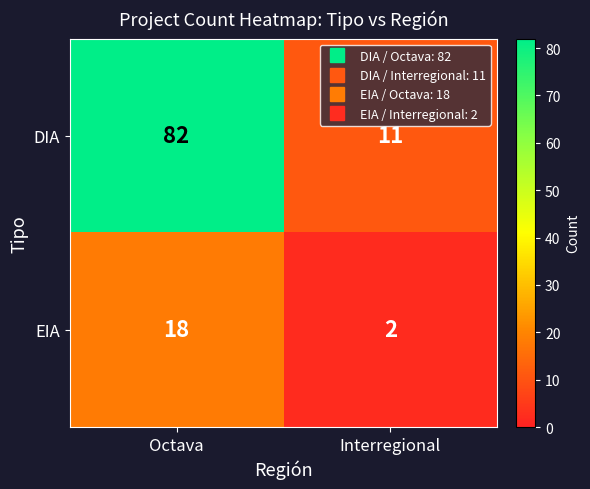

Is it true that DIA equals 134 at Octava?

False